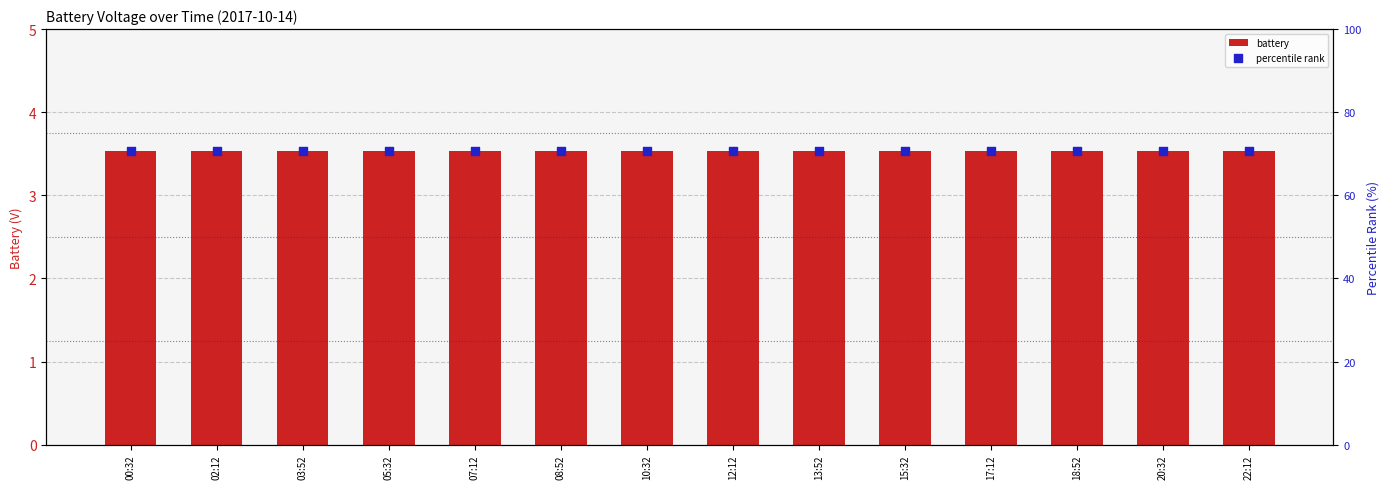

Is the value of percentile rank at 07:12 greater than the value of battery at 18:52?

Yes